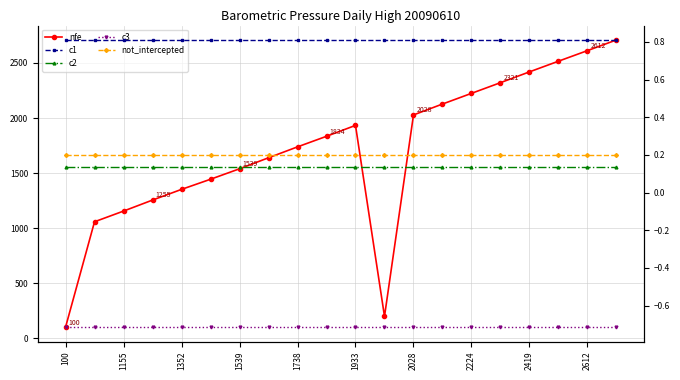

Rank the series at 1155 from highest to lowest value.

nfe, c1, not_intercepted, c2, c3